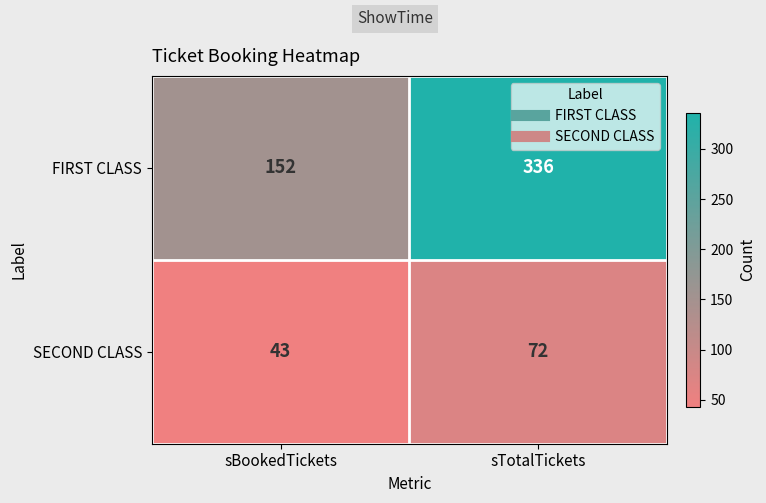

Reading left to right, extract all data points from this chart.

FIRST CLASS: 152	336
SECOND CLASS: 43	72